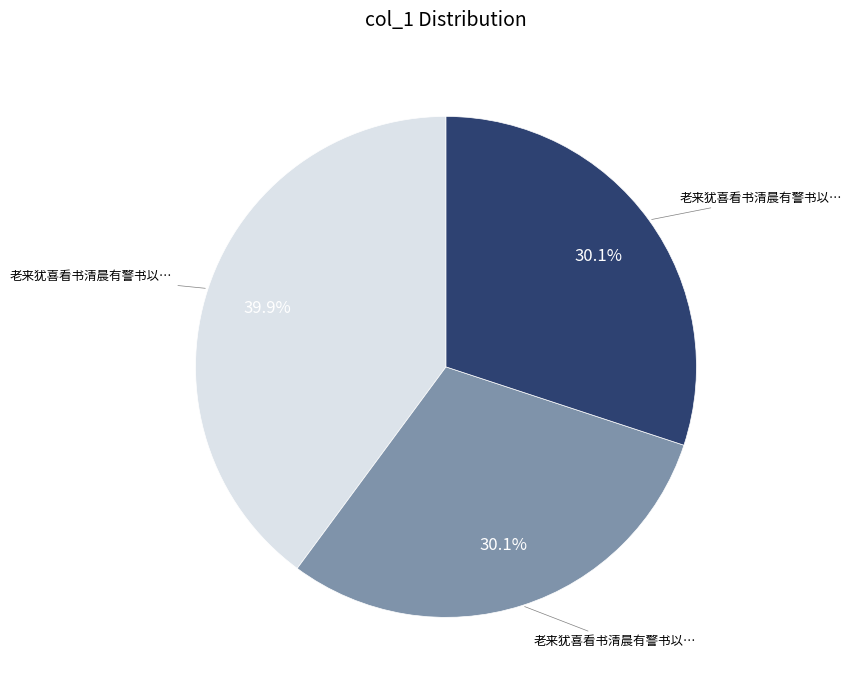

How many segments does this pie chart have?

3